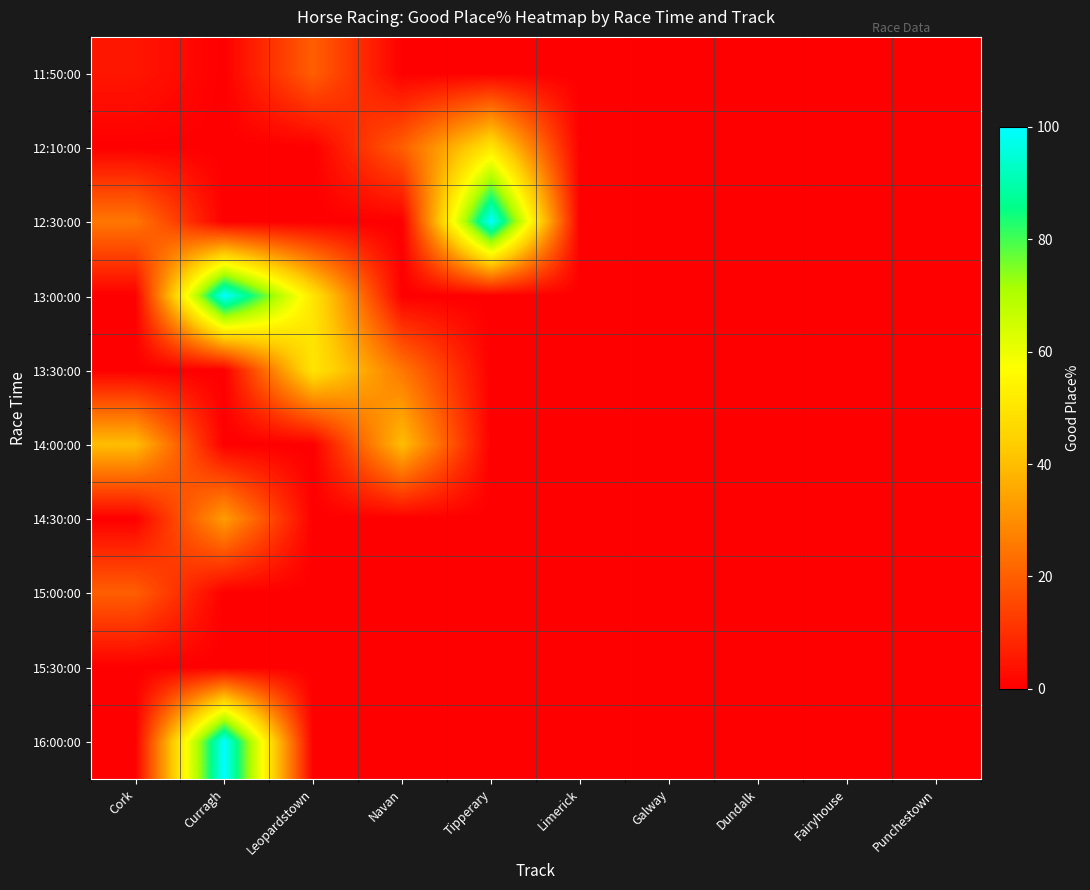

What is the total value across all series at Navan?

85.0